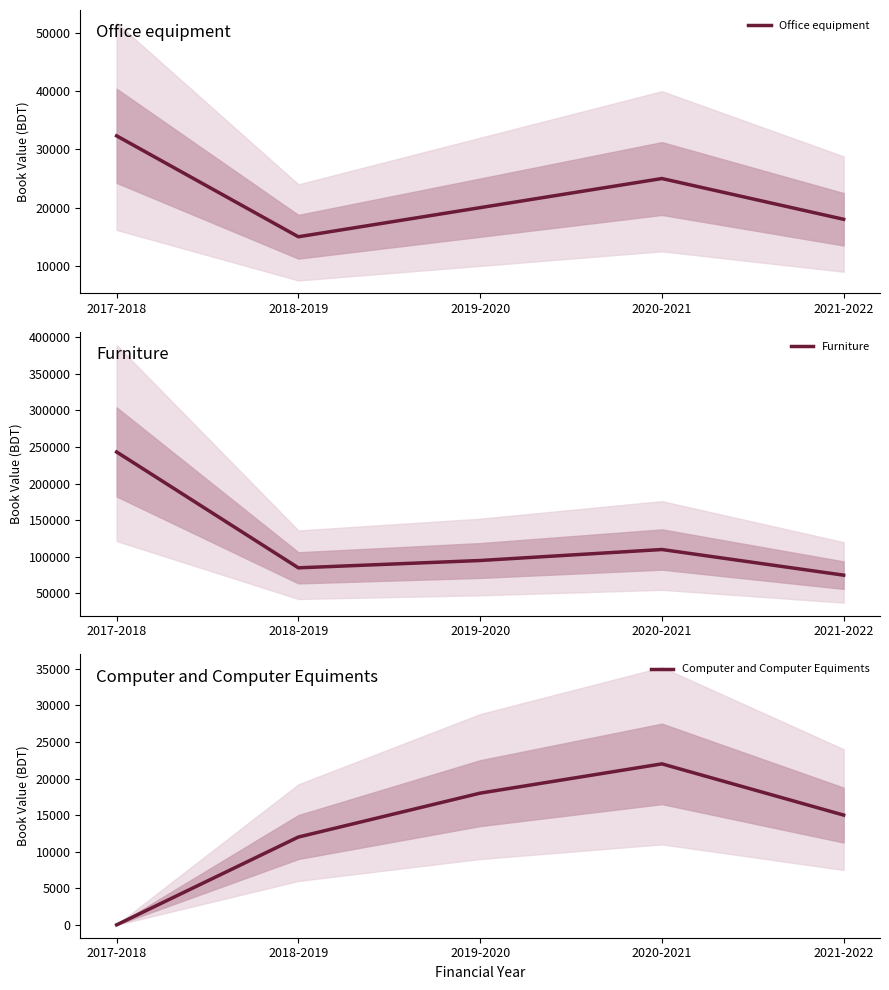

What are all the series names shown in the legend?

Office equipment, Furniture, Computer and Computer Equiments